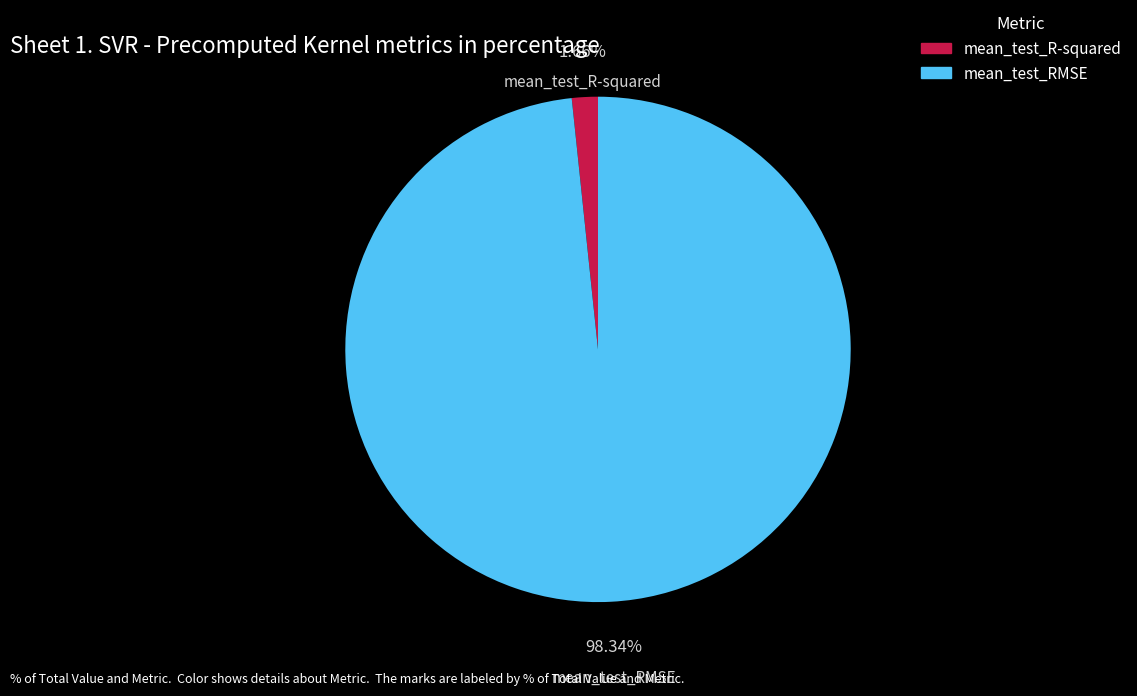

Which has a higher value, mean_test_RMSE or mean_test_R-squared?

mean_test_RMSE